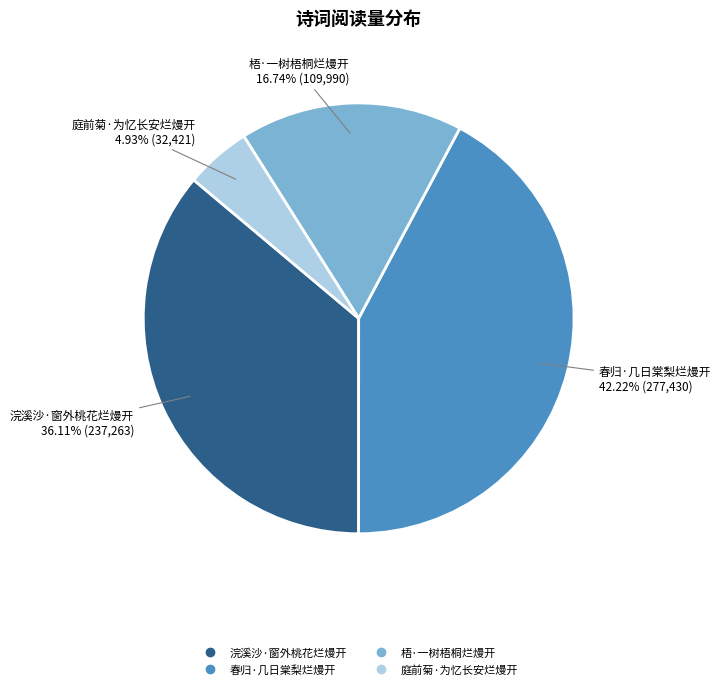

Is there a majority slice in this chart?

No